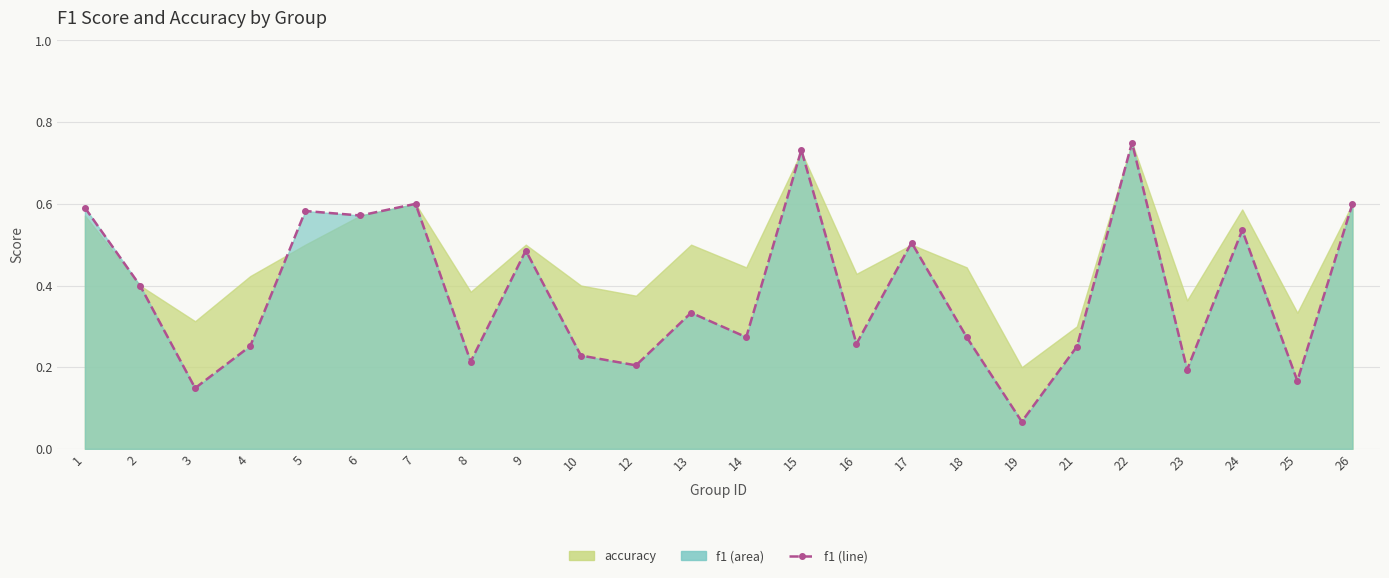

Reading left to right, what are all the values shown in this chart?

0.6	0.4	0.1	0.3	0.6	0.6	0.6	0.2	0.5	0.2	0.2	0.3	0.3	0.7	0.3	0.5	0.3	0.1	0.3	0.8	0.2	0.5	0.2	0.6